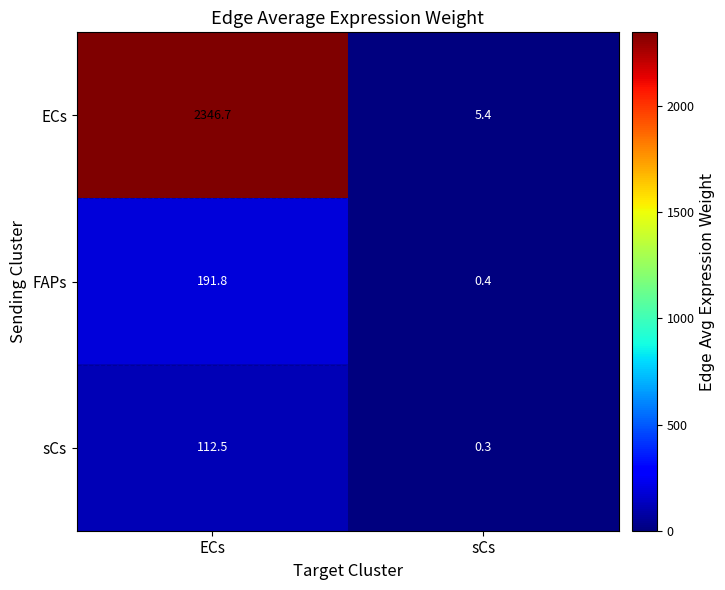

At how many categories does at least one series exceed 2158?

1